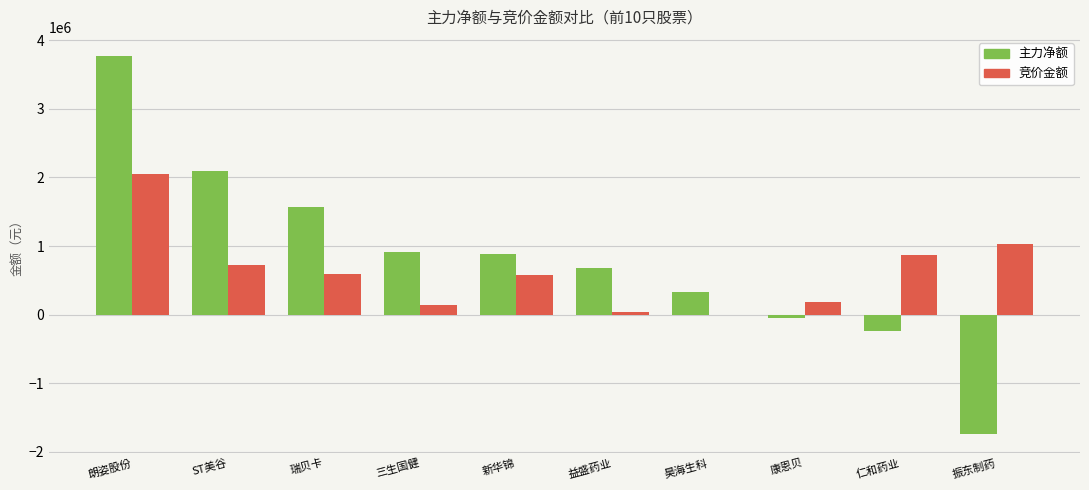

True or false: 竞价金额 has a value of 871794 at 仁和药业.

True